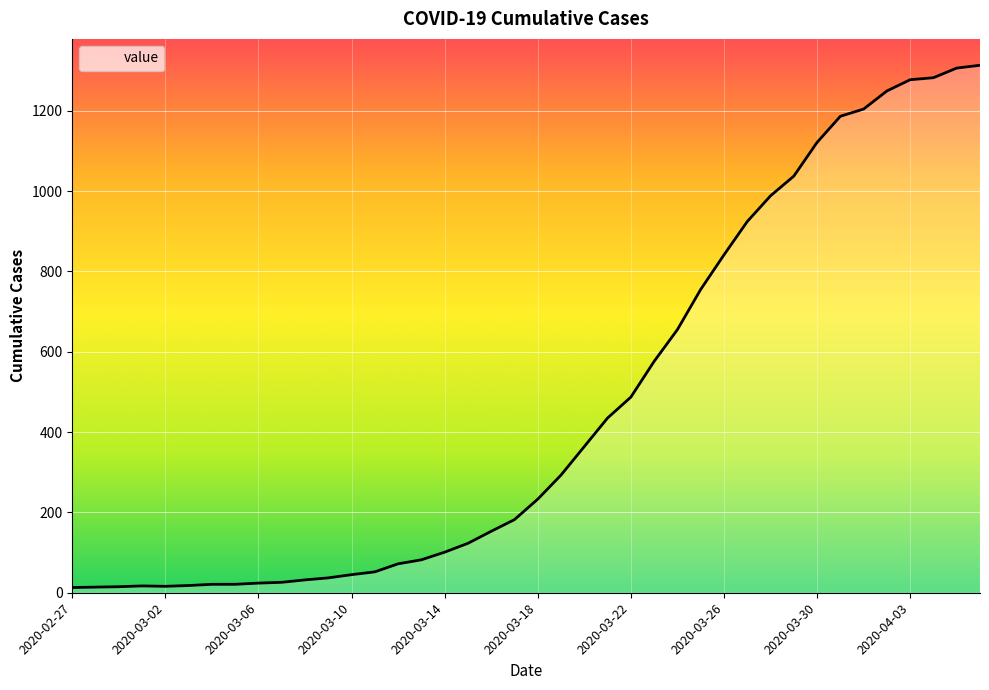

What is the greatest value displayed?

1313